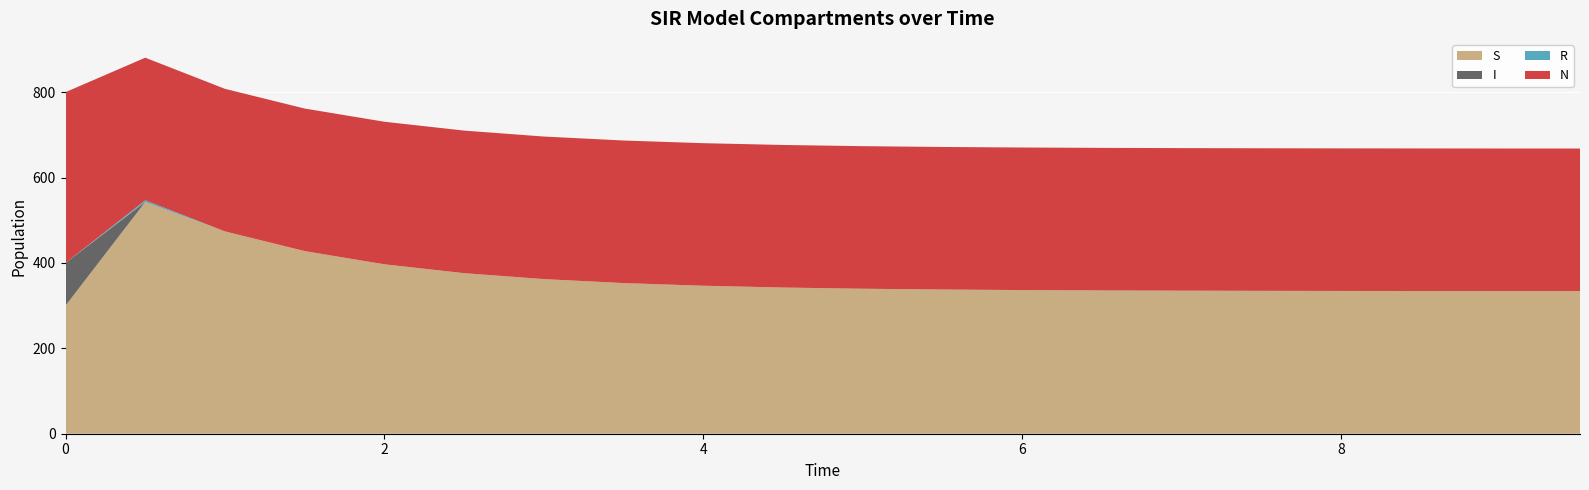

Reading left to right, what are all the values shown in this chart?

S: 300.0	542.7	473.9	427.7	396.8	376.1	362.2	352.9	346.6	342.4	339.6	337.7	336.5	335.6	335.0	334.7	334.4	334.2	334.1	334.1
I: 100.0	0.0	0.0	0.0	0.0	0.0	0.0	0.0	0.0	0.0	0.0	0.0	0.0	0.0	0.0	0.0	0.0	0.0	0.0	0.0
R: 0.0	4.1	0.0	0.0	0.0	0.0	0.0	0.0	0.0	0.0	0.0	0.0	0.0	0.0	0.0	0.0	0.0	0.0	0.0	0.0
N: 400.0	333.9	333.9	333.9	333.9	333.9	333.9	333.9	333.9	333.9	333.9	333.9	333.9	333.9	333.9	333.9	333.9	333.9	333.9	333.9